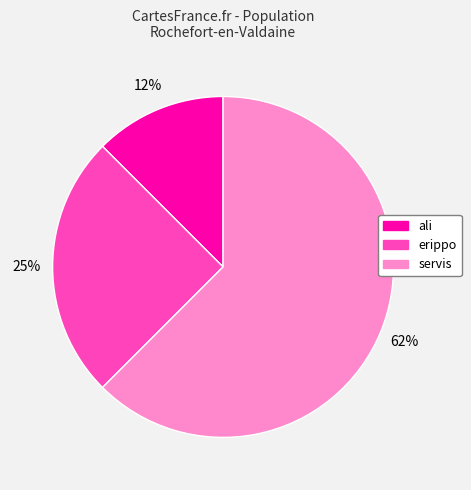

What is the largest slice in the pie chart?

servis